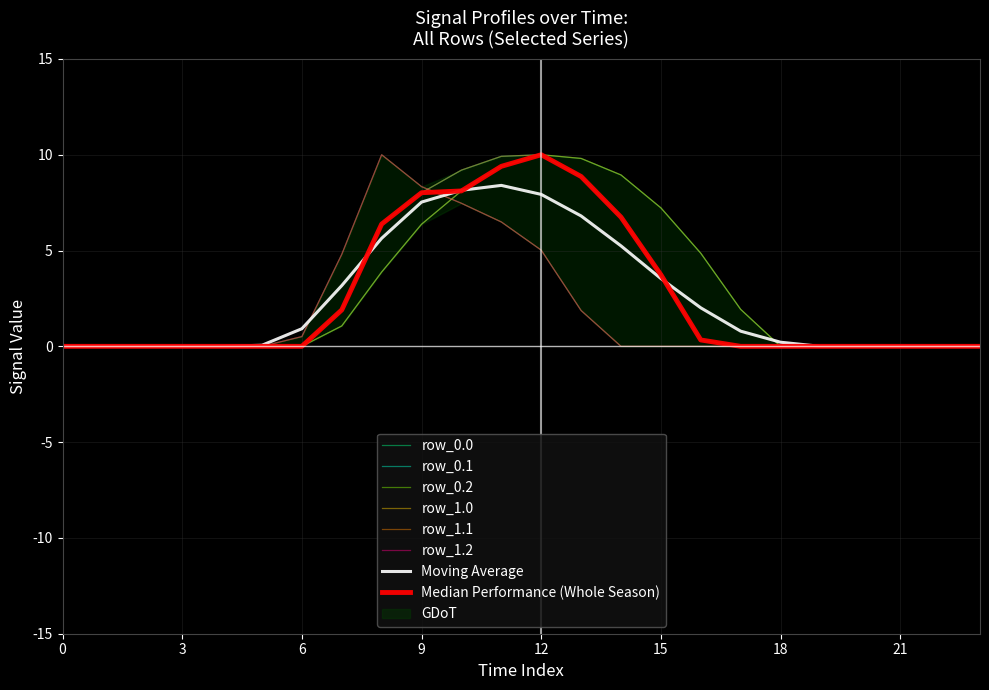

True or false: row_0.0 and row_1.0 cross at least once.

False